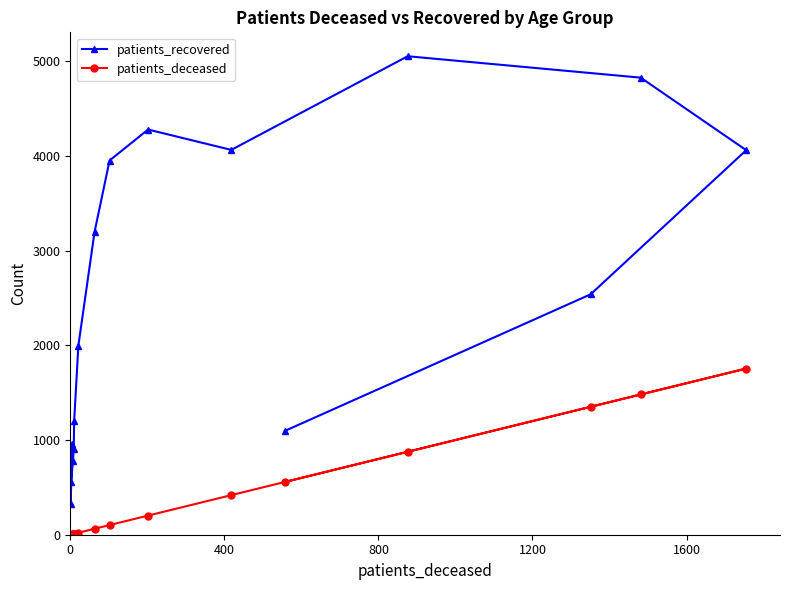

What is the greatest value displayed?

5053